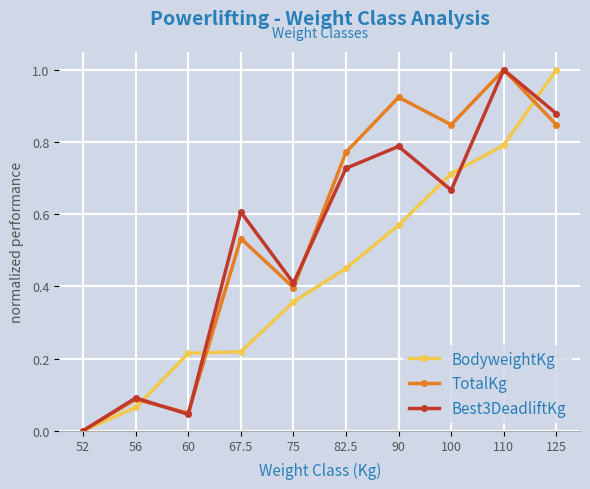

Between 56 and 110, which series saw the biggest shift?

TotalKg